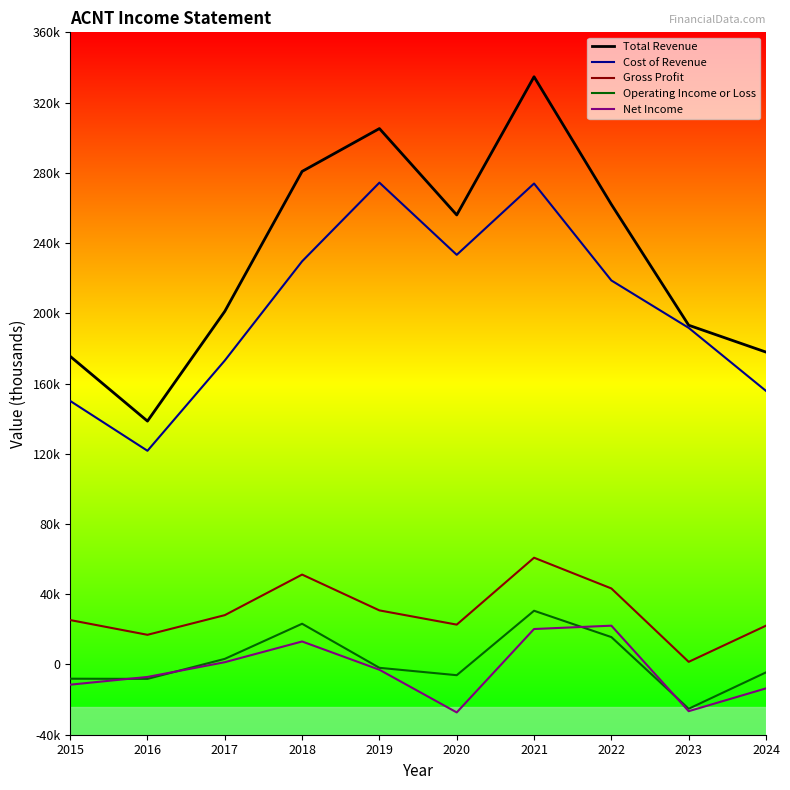

What is the value of the Total Revenue point at the 1st from the left?

175500